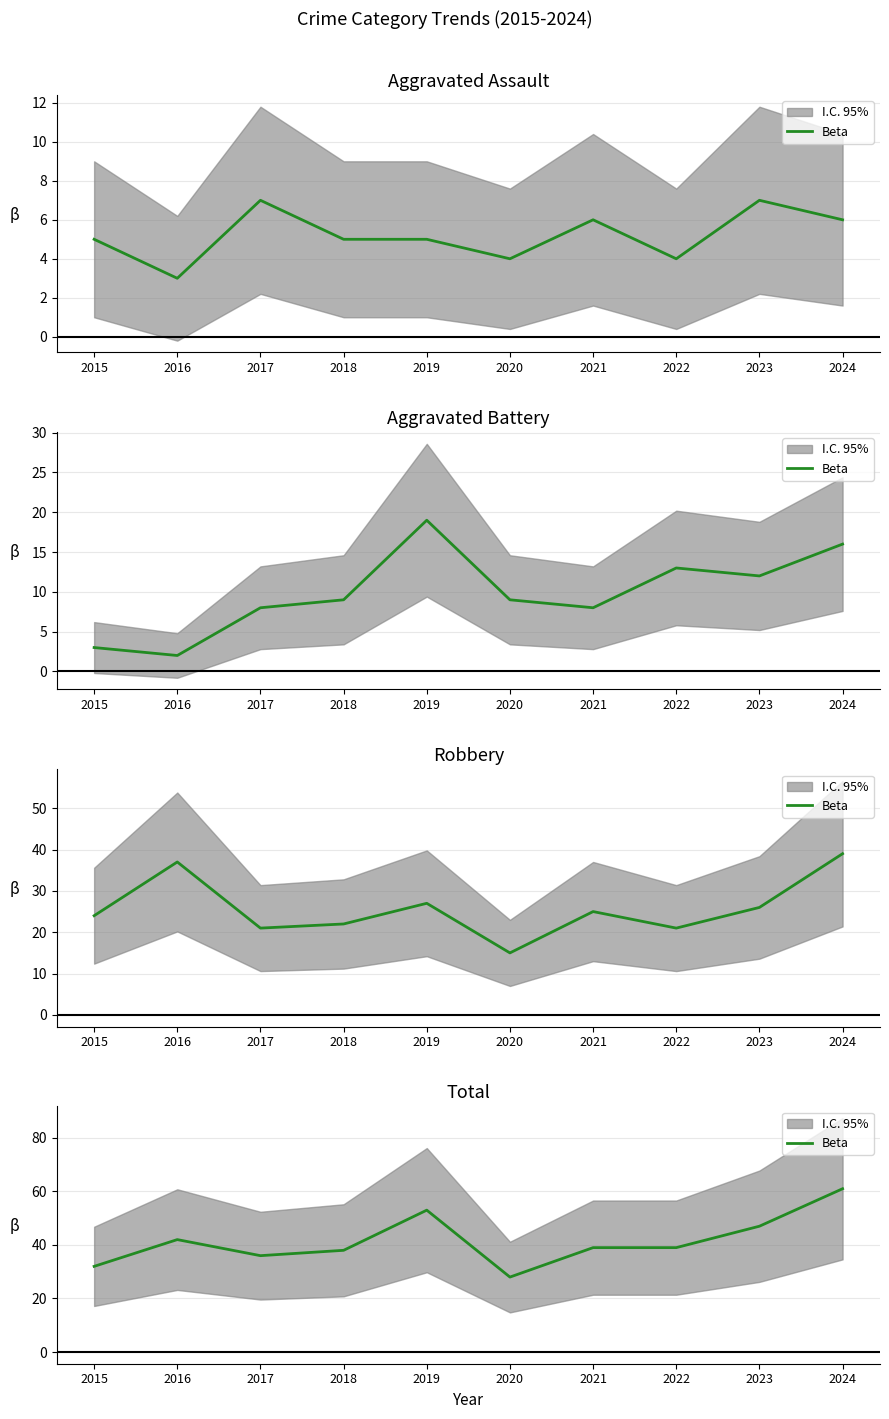

List the labels in order of value, smallest first.

2020, 2015, 2017, 2018, 2021, 2022, 2016, 2023, 2019, 2024